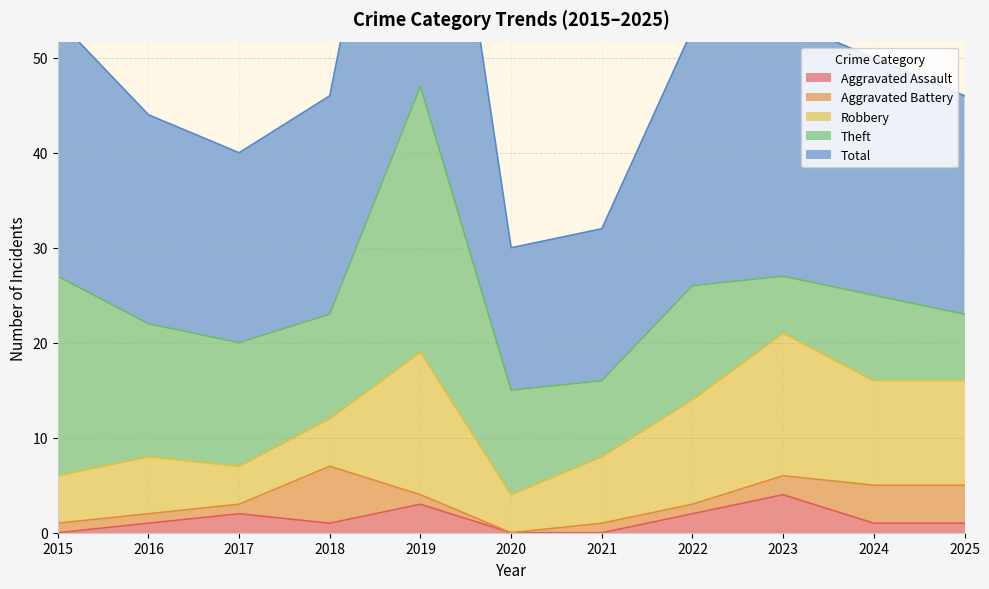

How many lines are shown in the chart?

5